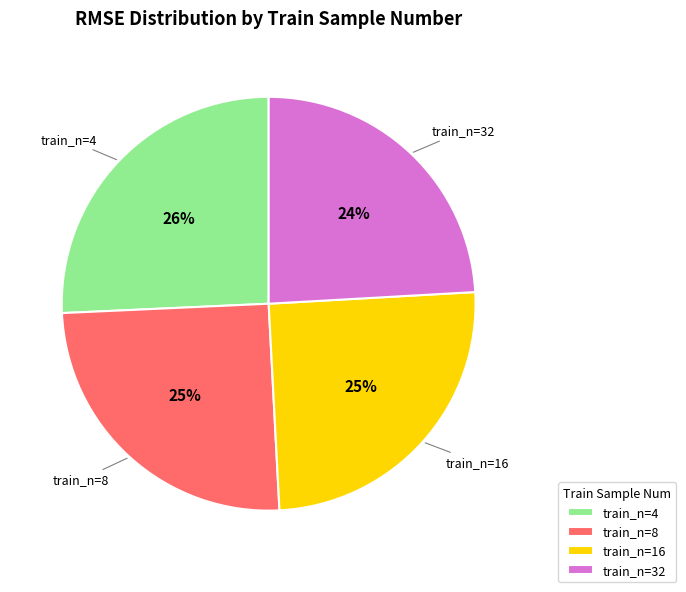

True or false: train_n=4 accounts for 18% of the total.

False